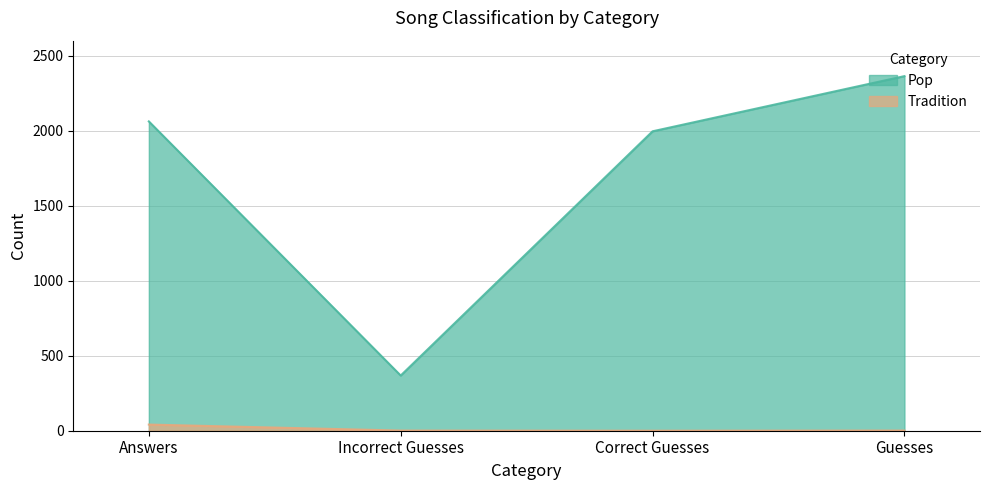

How many values in the Tradition series exceed 1?

1